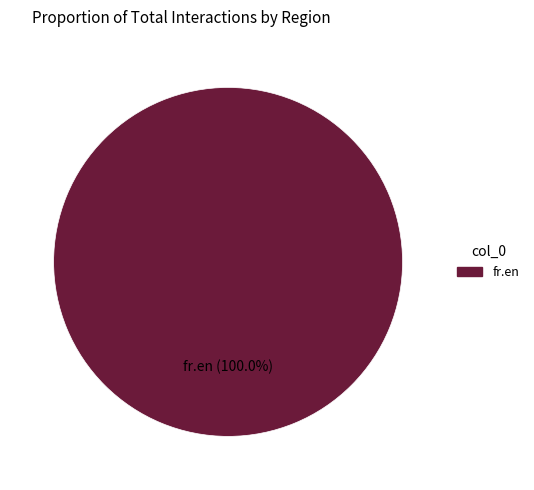

Count the number of slices in the pie.

1